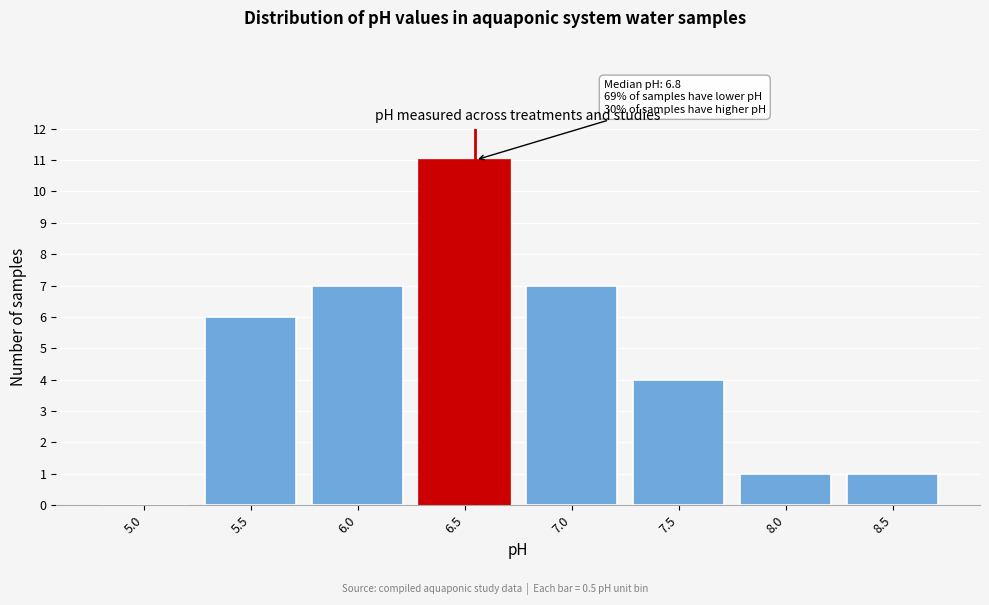

Reading right to left, what are all the values shown in this chart?

8.5=1	8.0=1	7.5=4	7.0=7	6.5=11	6.0=7	5.5=6	5.0=0